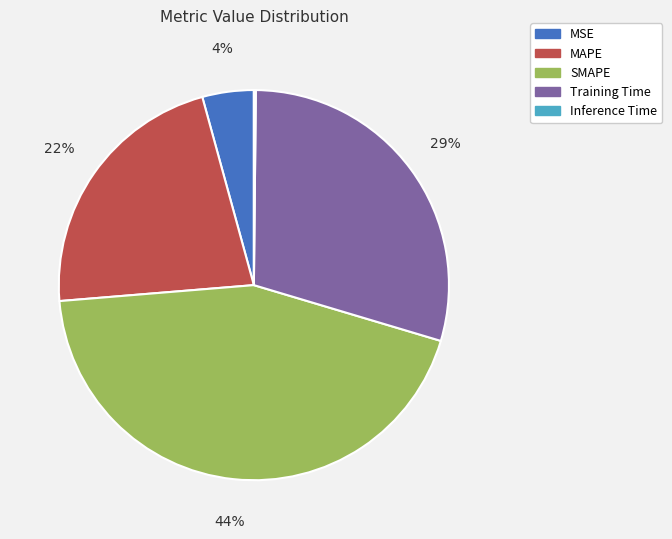

Between Training Time and MSE, which is larger?

Training Time